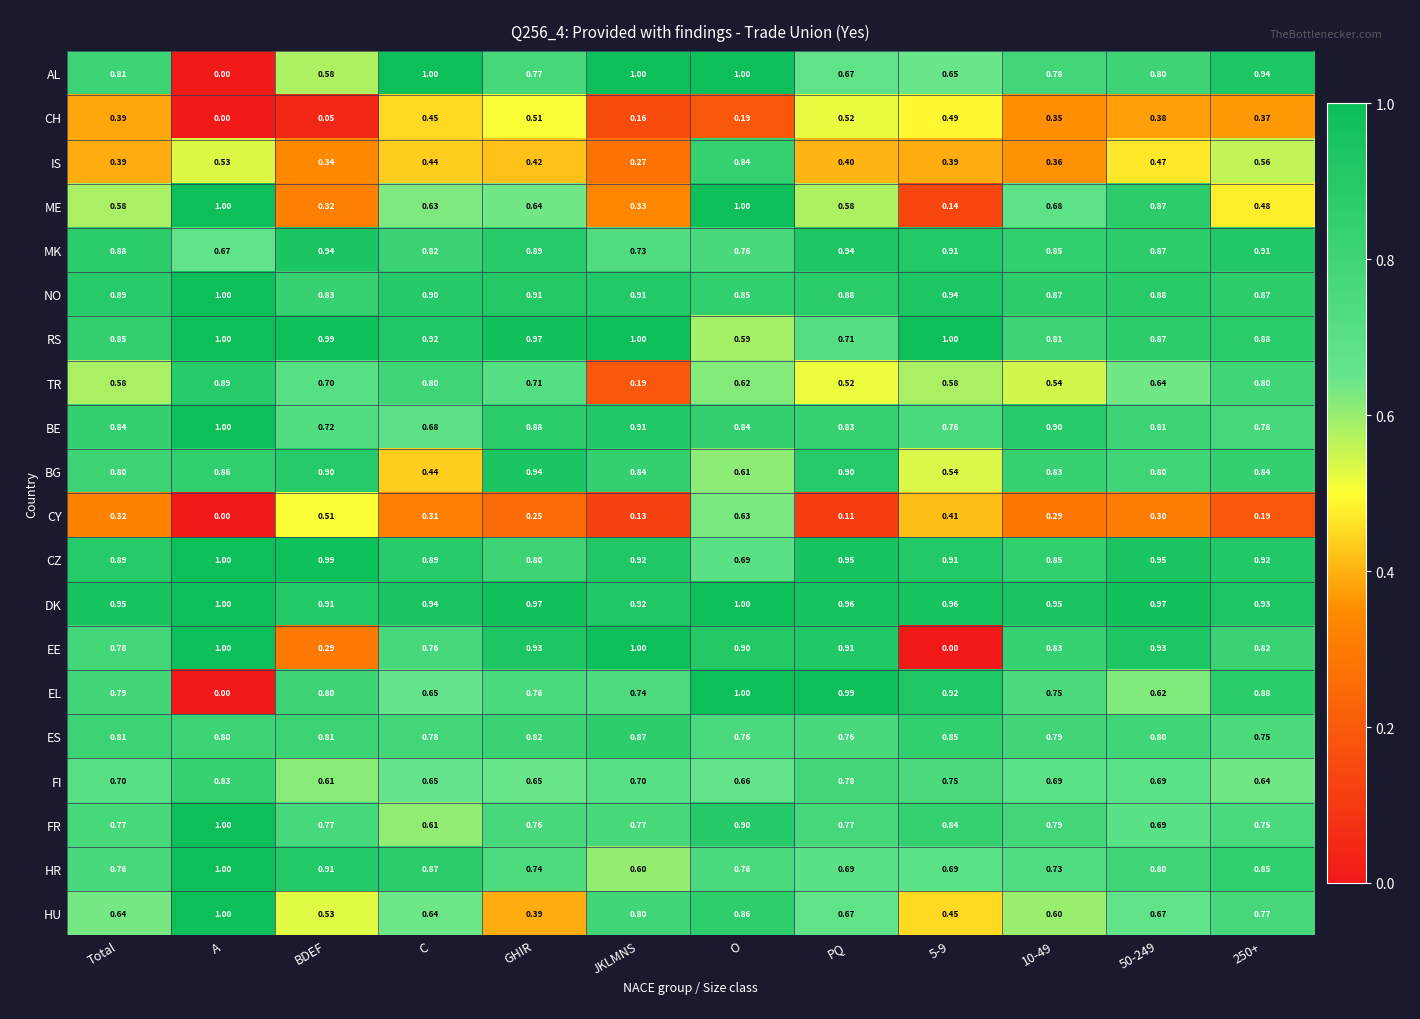

Which category has the highest value in the HU series?

A